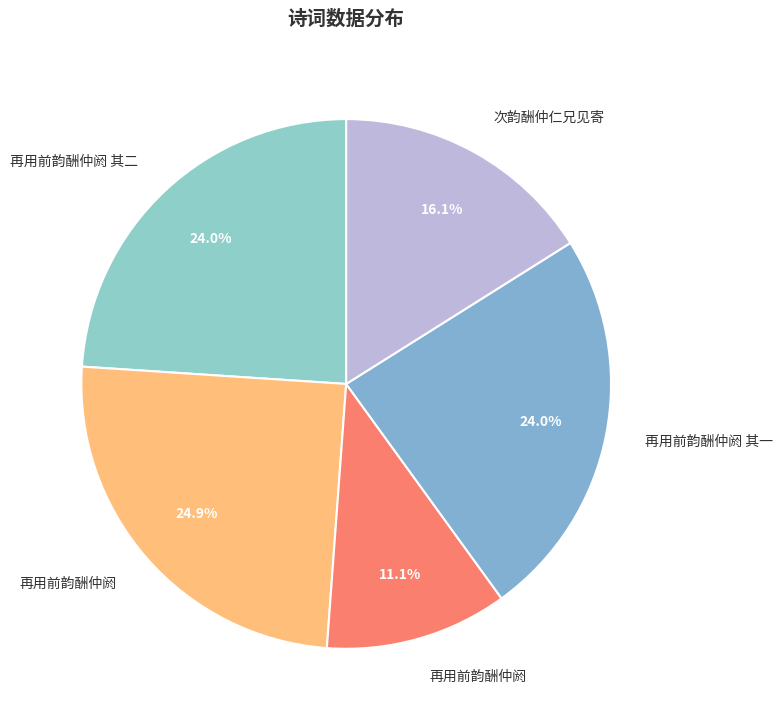

To the nearest percent, what is the average slice percentage?

20%